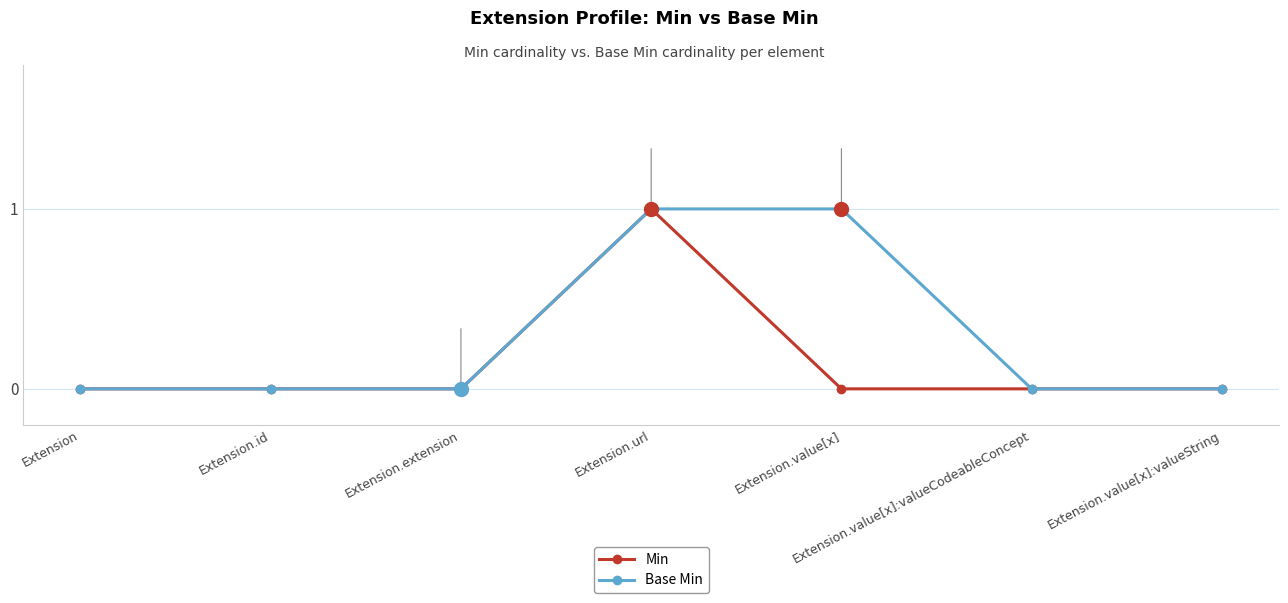

Reading left to right, list all the values displayed in this chart.

Min: Extension=0	Extension.id=0	Extension.extension=0	Extension.url=1	Extension.value[x]=0	Extension.value[x]:valueCodeableConcept=0	Extension.value[x]:valueString=0
Base Min: Extension=0	Extension.id=0	Extension.extension=0	Extension.url=1	Extension.value[x]=1	Extension.value[x]:valueCodeableConcept=0	Extension.value[x]:valueString=0